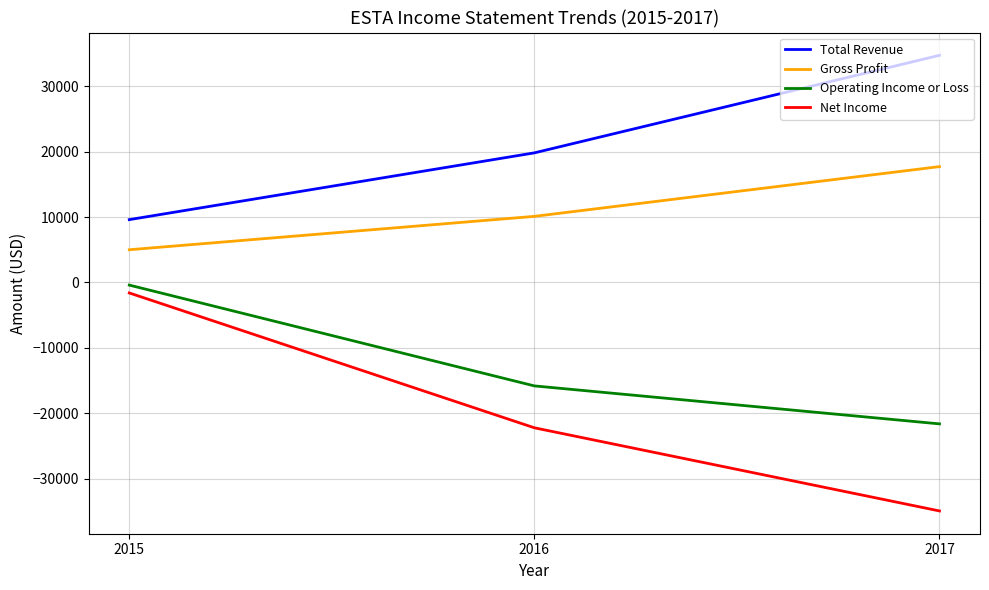

Does the chart have visible grid lines?

Yes